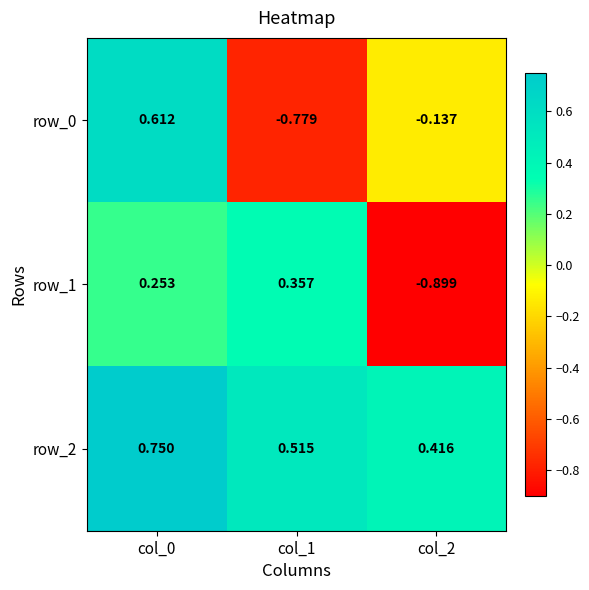

At which category is the sum across all series the highest?

col_0